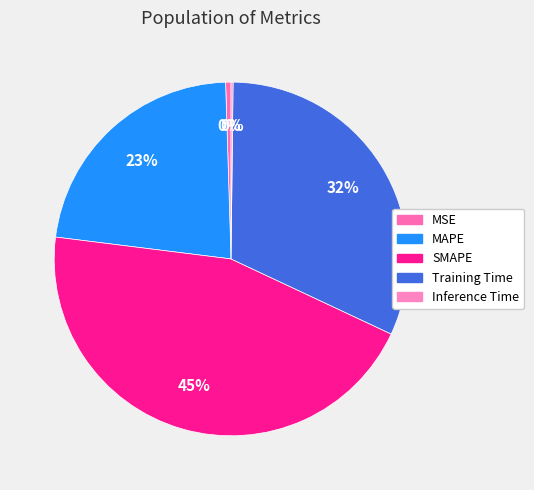

Which category has the biggest portion of the pie?

SMAPE